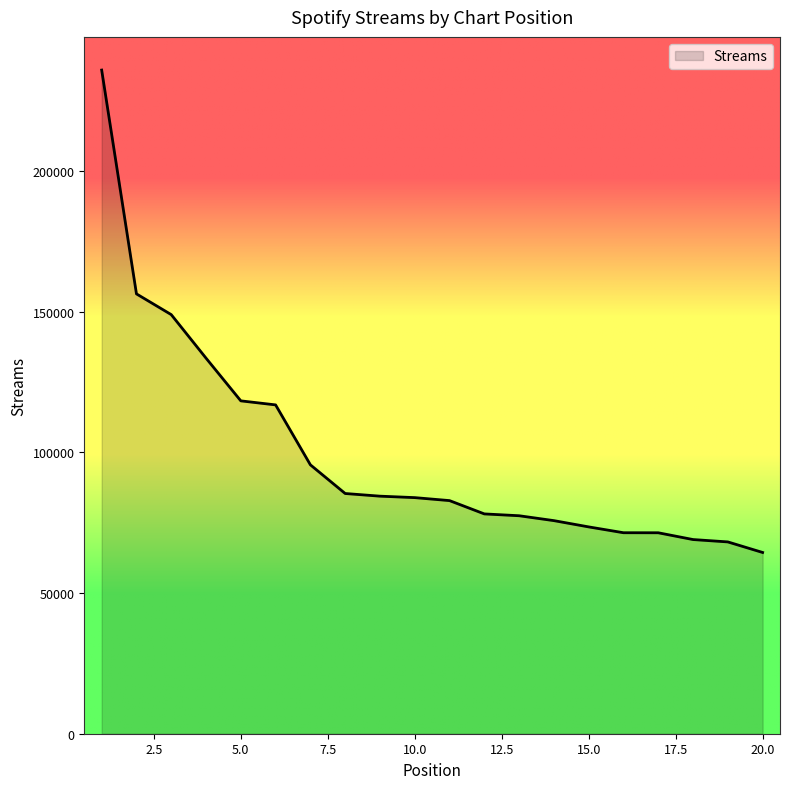

What is the maximum value shown in the chart?

235977